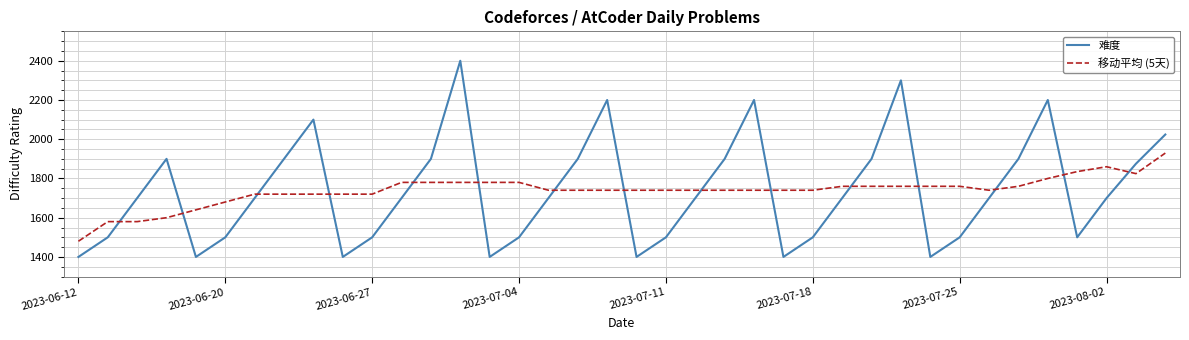

Rank the series by their maximum value, from highest to lowest.

难度, 移动平均 (5天)